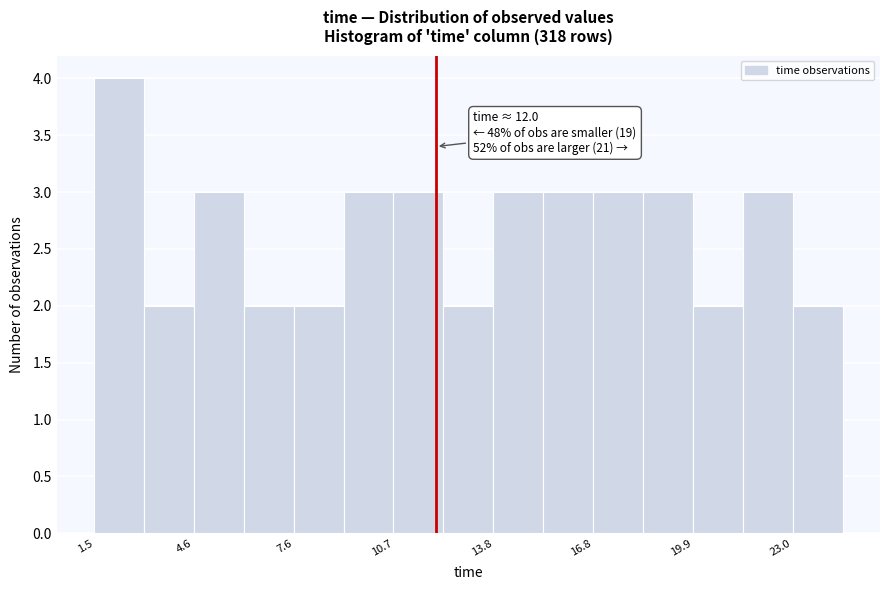

Read against the x-axis, roughly where is the centre of the tallest bar?

2.5